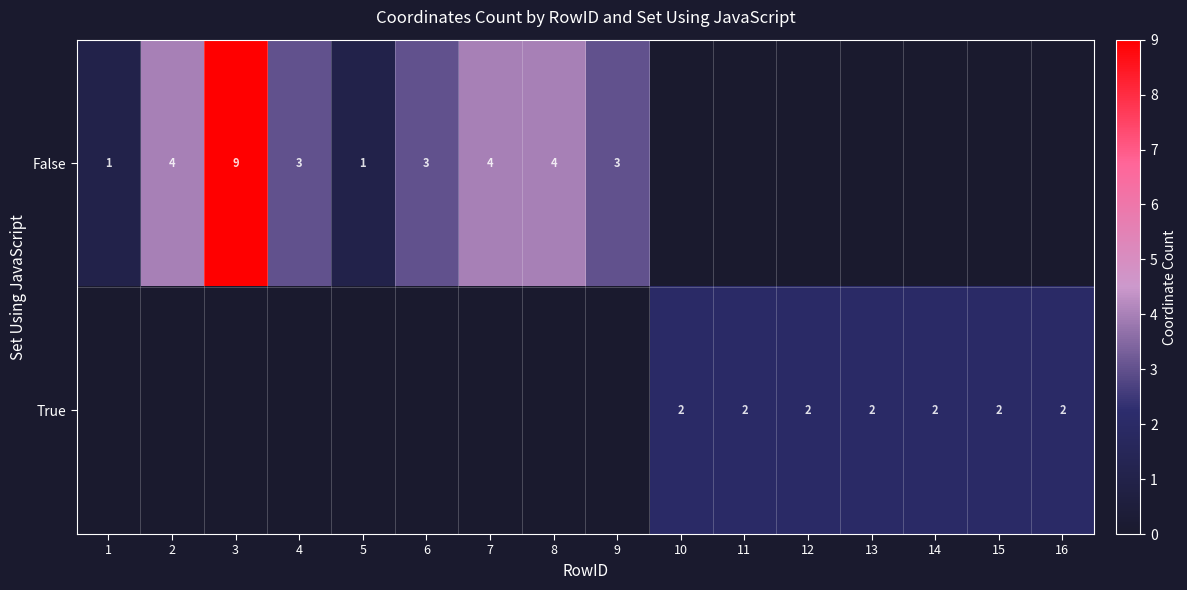

The False series shows 3 at 6. True or false?

True